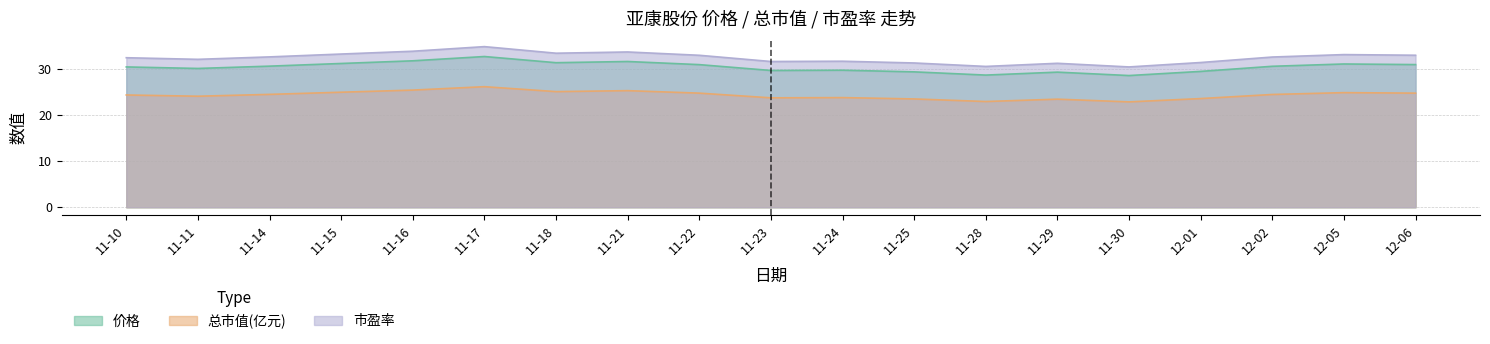

What is the highest value of the 市盈率 series?

34.9